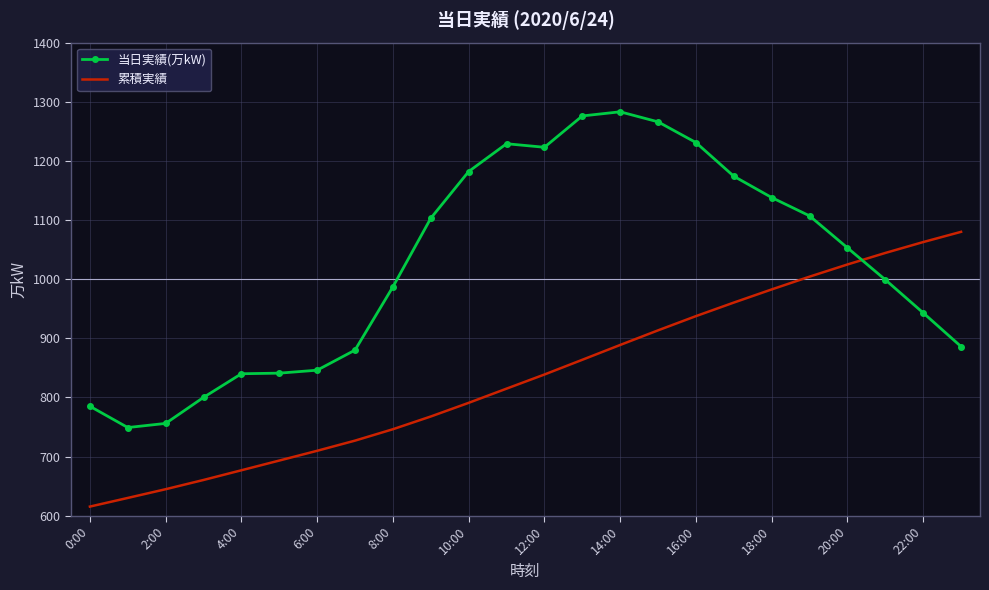

Which series has the largest range (max minus min)?

当日実績(万kW)